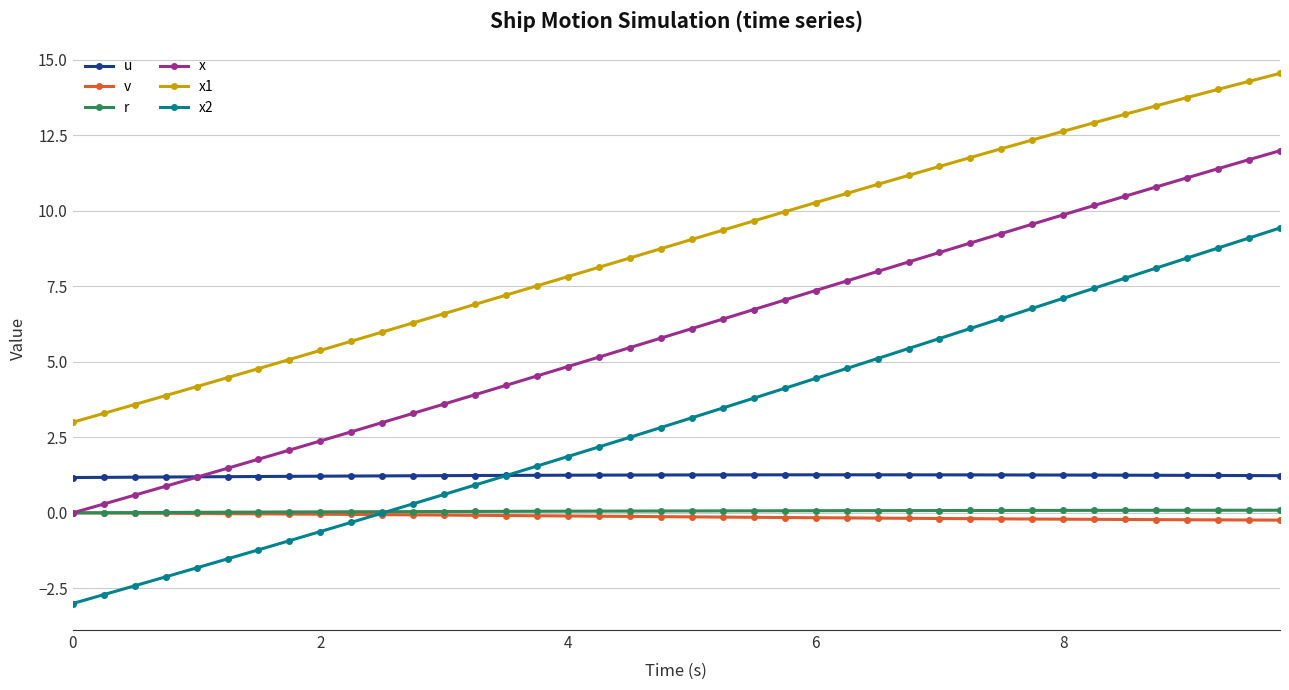

Which series has the largest total across all categories?

x1